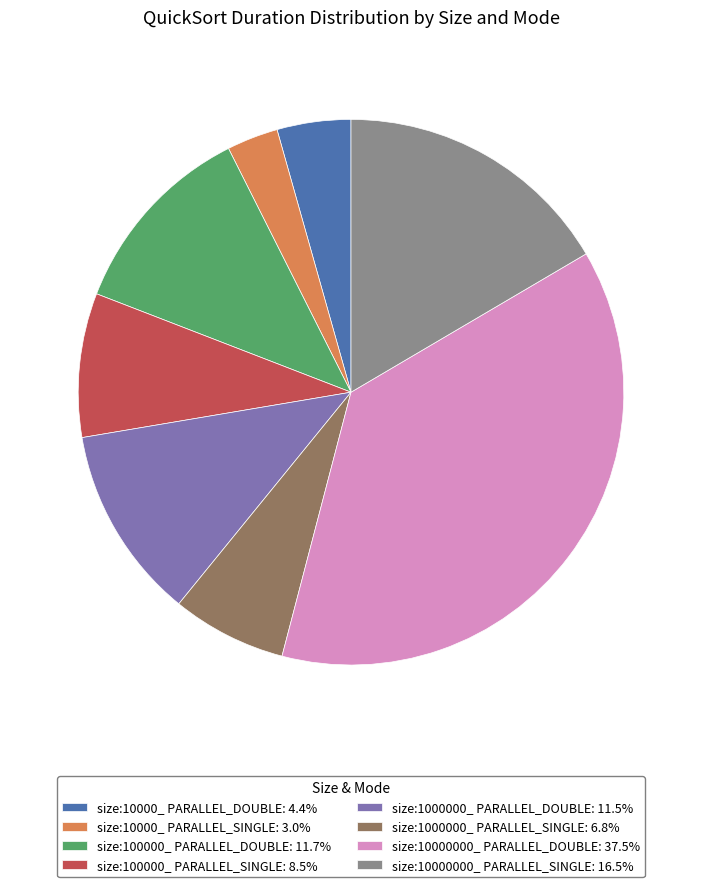

Is size:100000_ PARALLEL_SINGLE: 8.5% the majority of the pie?

No